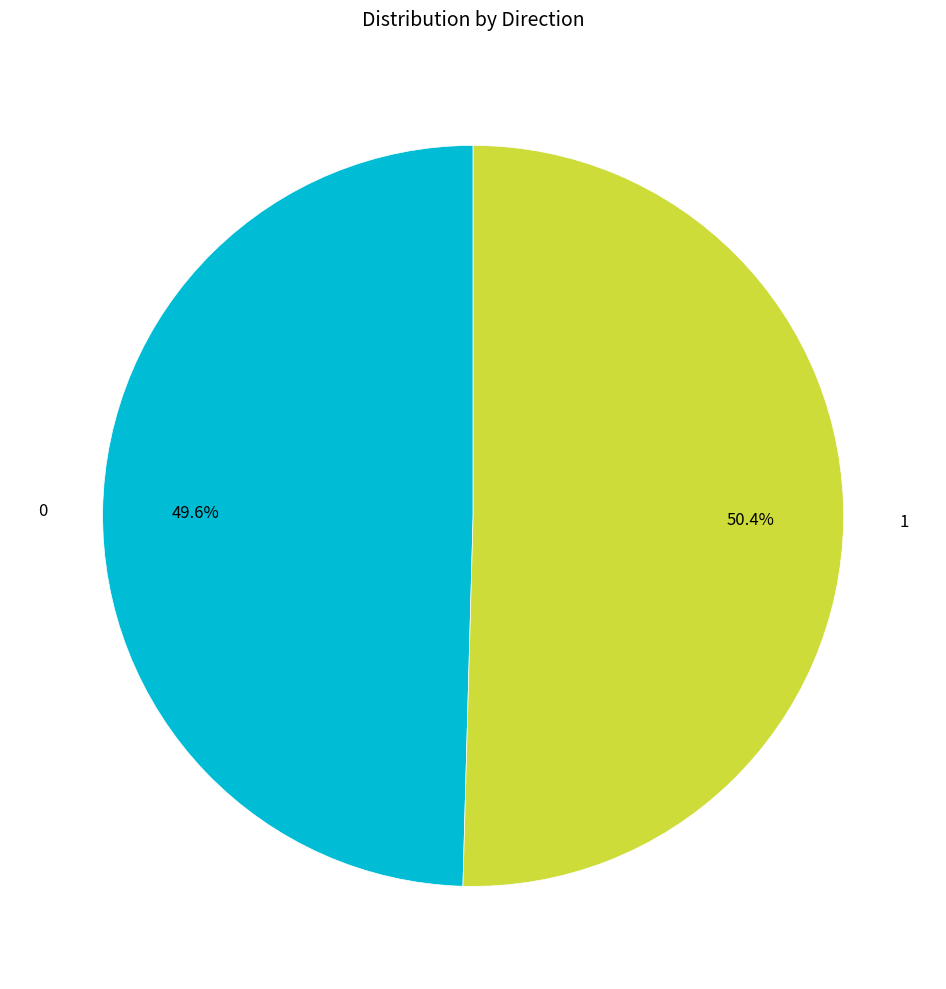

Is it true that 0 is 50% of the pie?

True